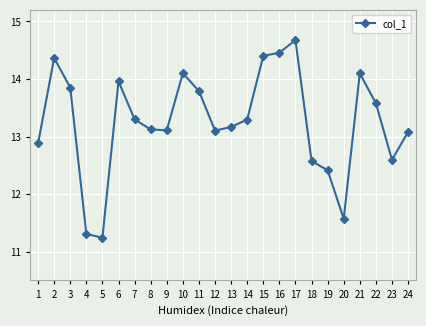

What is the value of the 4th point from the left?

11.3